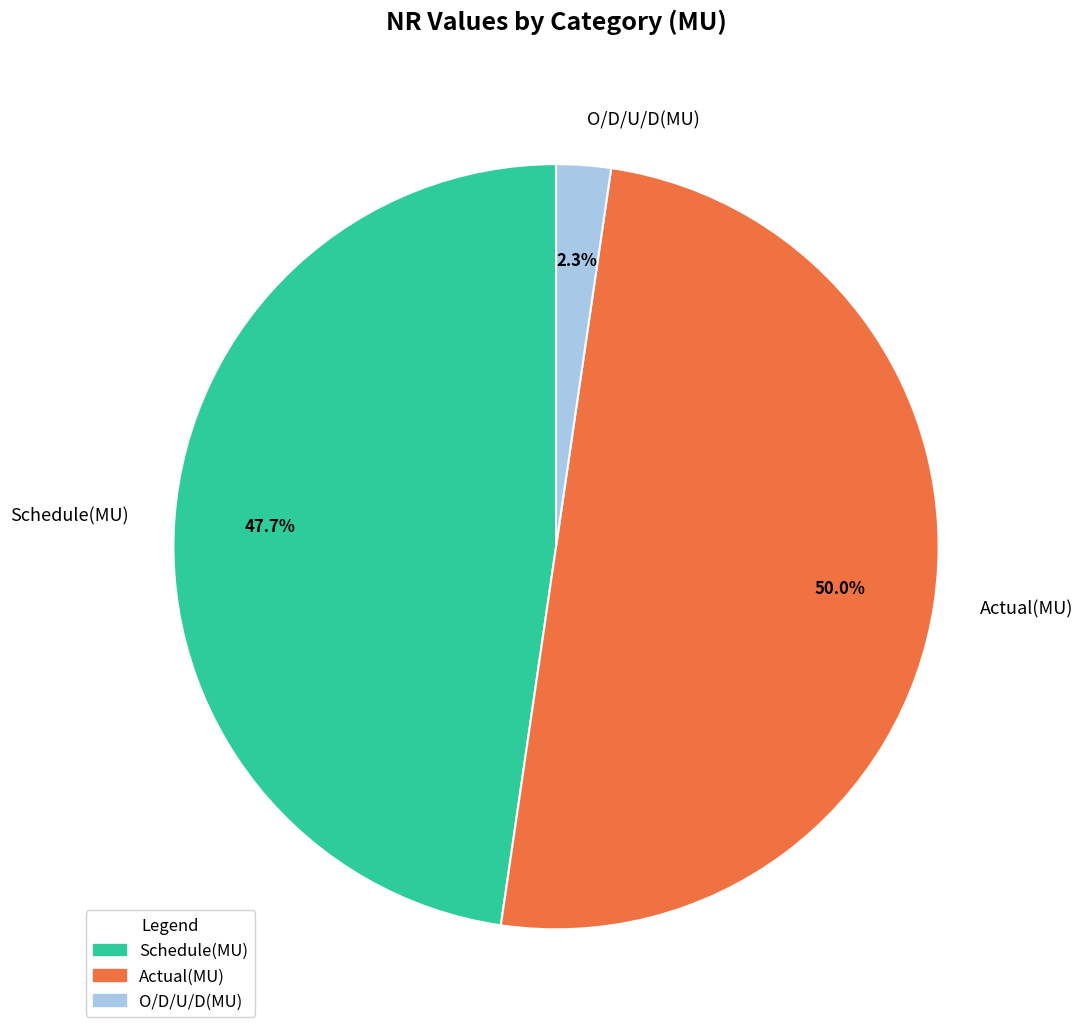

What is the total percentage of Schedule(MU) and Actual(MU)?

97.7%